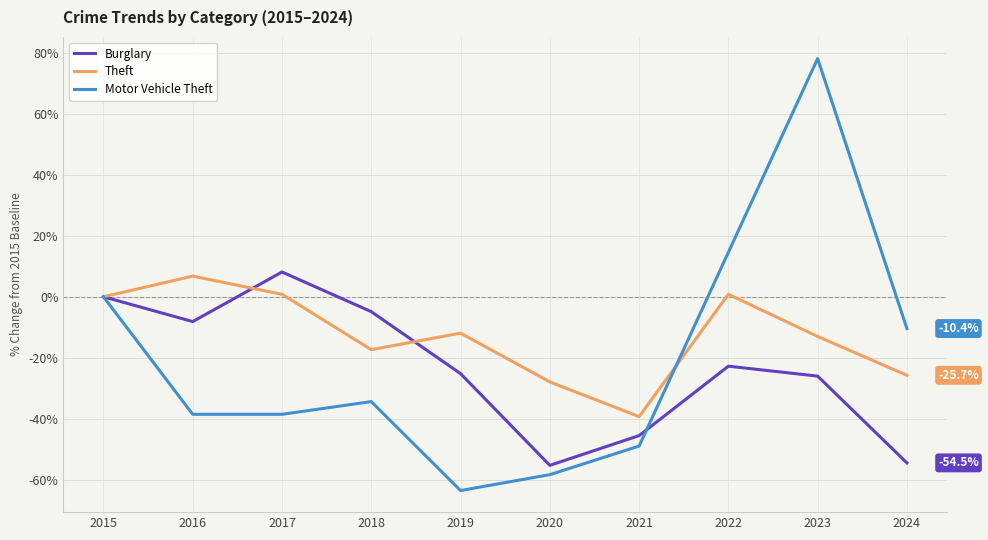

Reading left to right, transcribe all the data shown in this chart.

Burglary: 0.0	-8.1	8.1	-4.9	-25.2	-55.3	-45.5	-22.8	-26.0	-54.5
Theft: 0.0	6.8	0.8	-17.3	-11.9	-27.9	-39.3	0.8	-13.0	-25.7
Motor Vehicle Theft: 0.0	-38.5	-38.5	-34.4	-63.5	-58.3	-49.0	14.6	78.1	-10.4